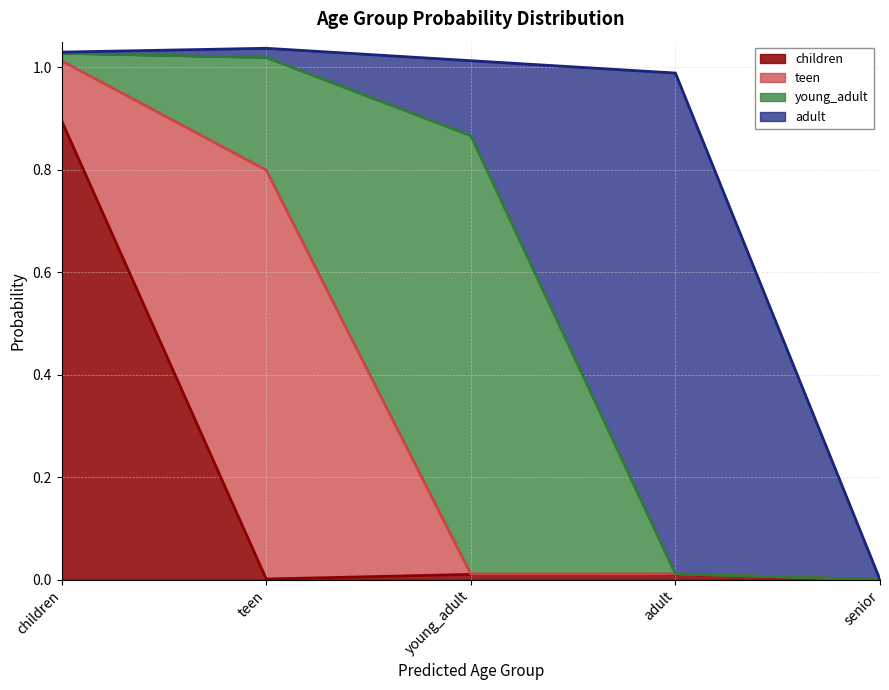

In teen, how many points are higher than both neighbors (excluding endpoints)?

2